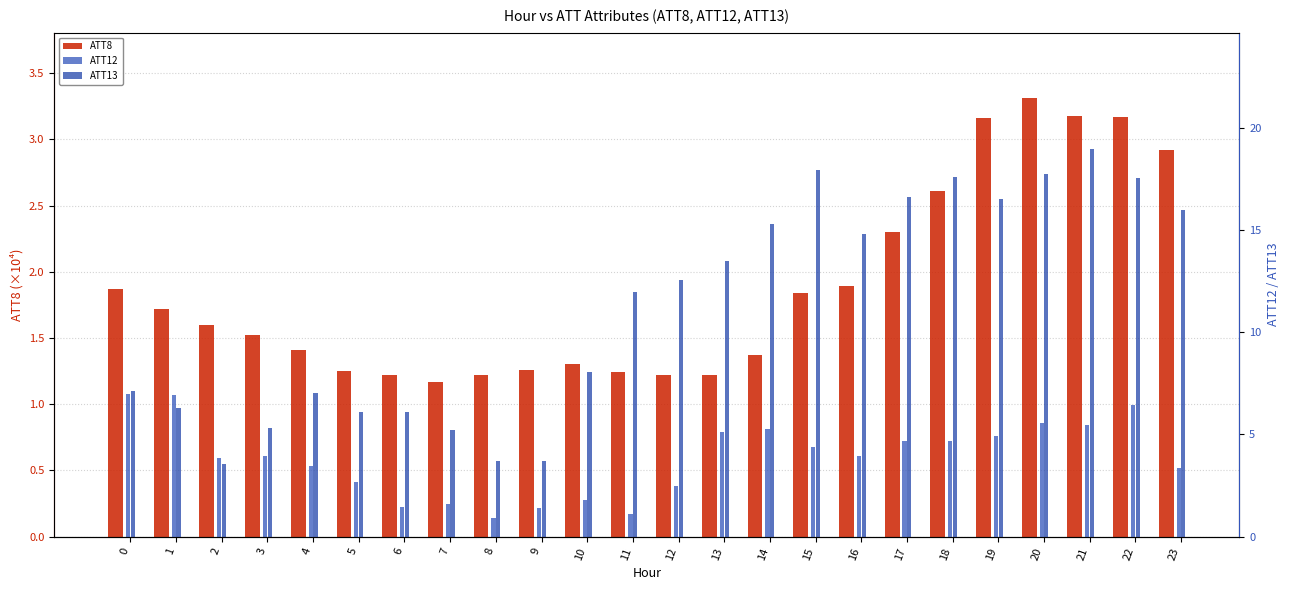

Count the number of data series in this chart.

3